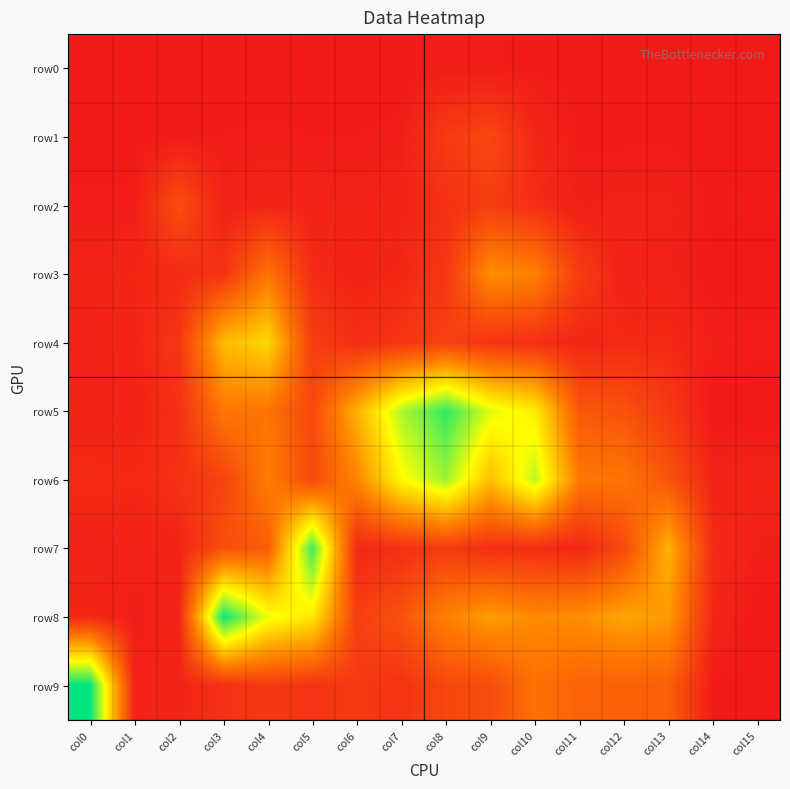

What is the spread (max minus min) of values at col9?

1701